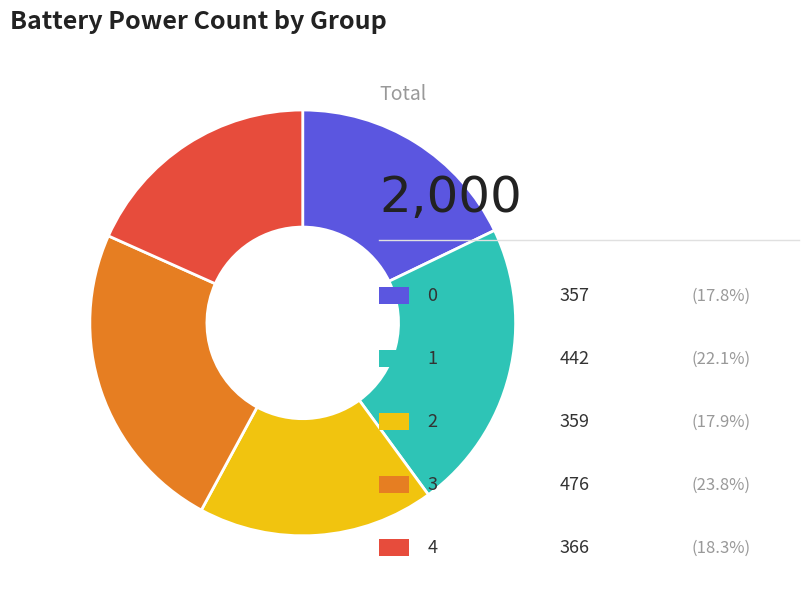

Is there any slice that represents more than half of the pie?

No